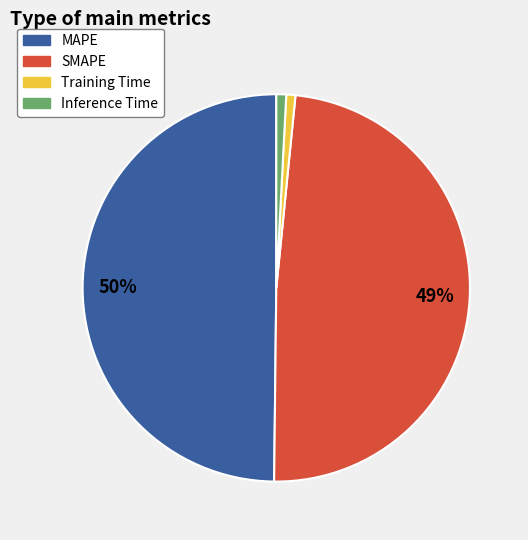

Does SMAPE account for over 50% of the chart?

No